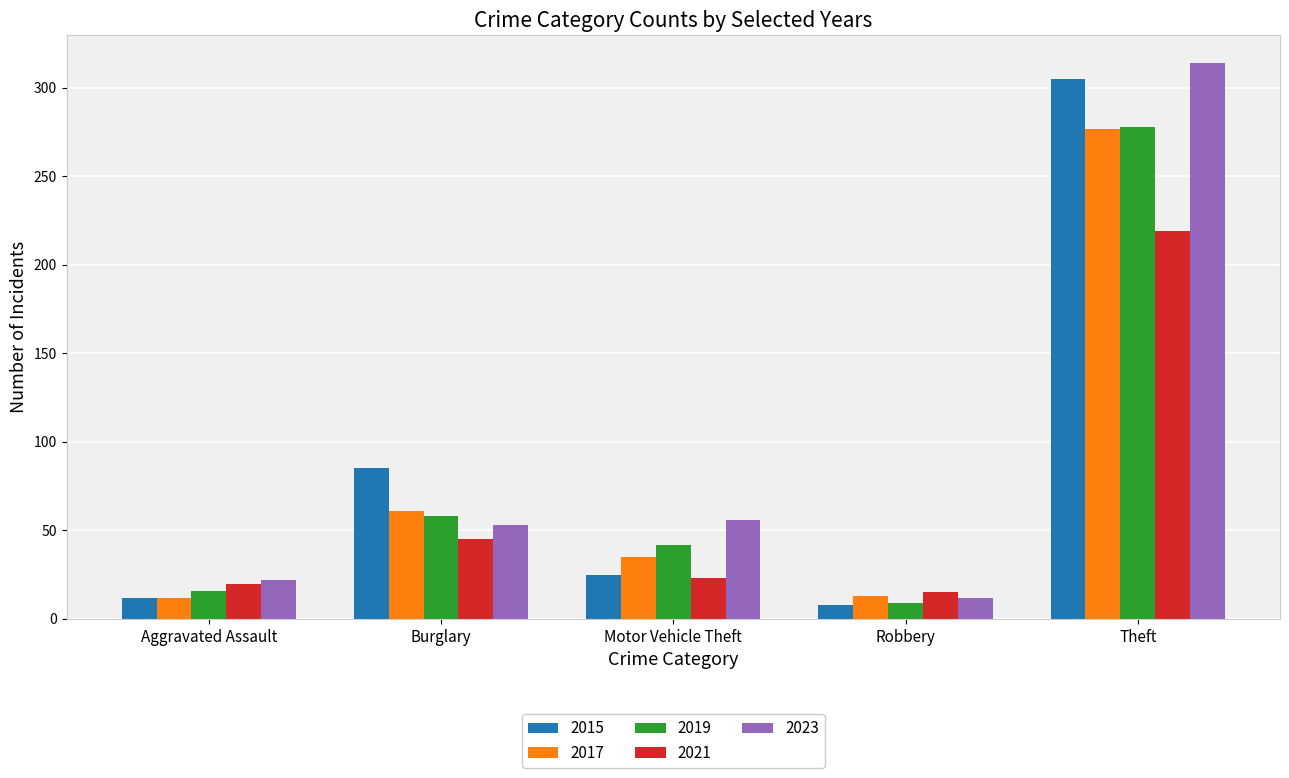

The value of 2021 at Robbery is 15. True or false?

True